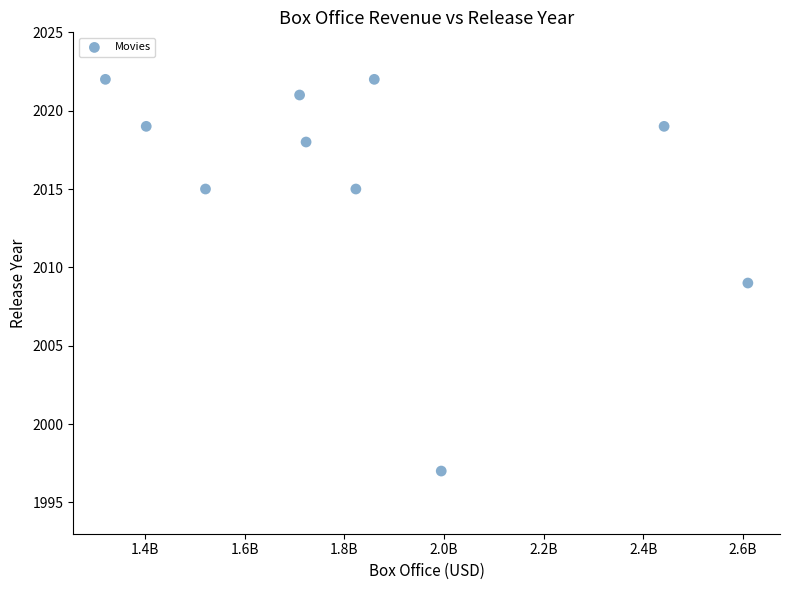

What is the average Y value?

2016